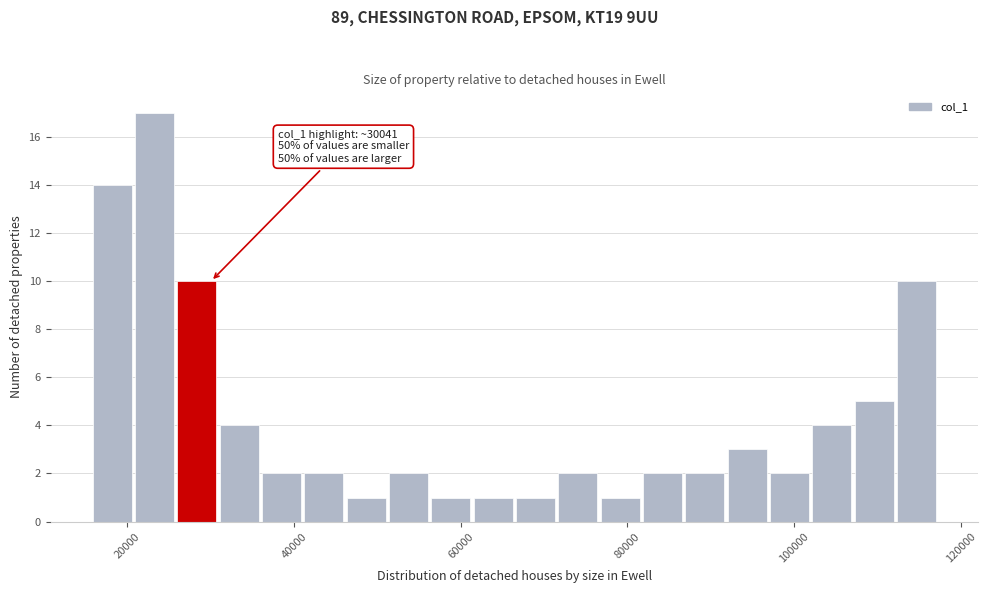

Read against the x-axis, roughly where is the centre of the tallest bar?

24000